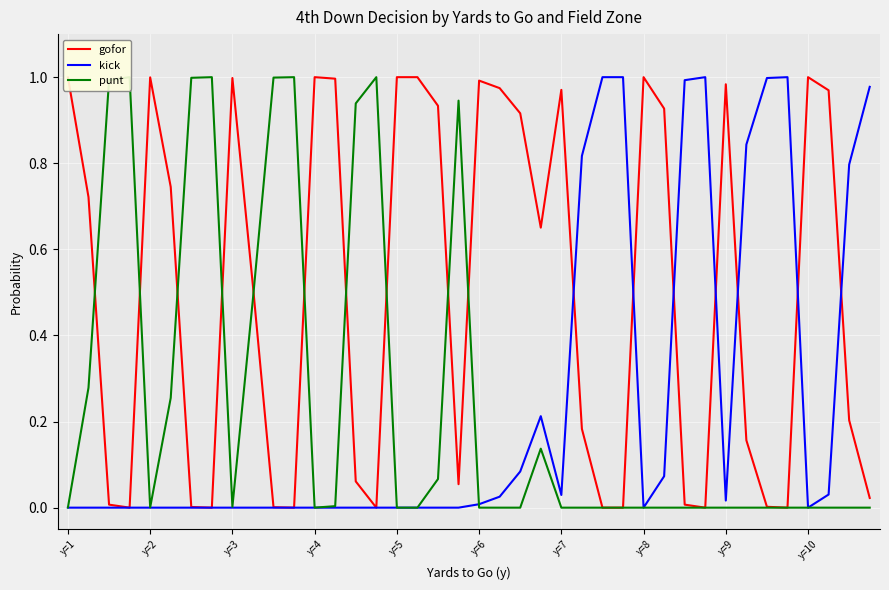

How many intersections are there between kick and gofor?

7